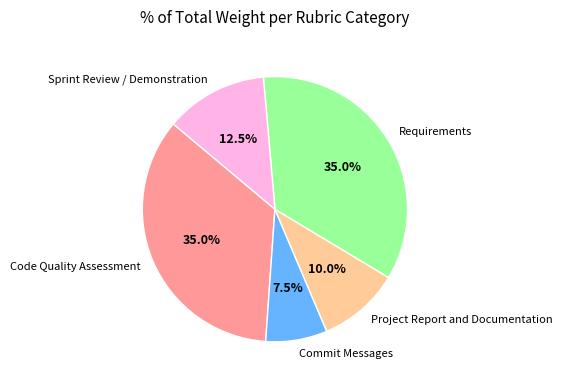

Is there a majority slice in this chart?

No